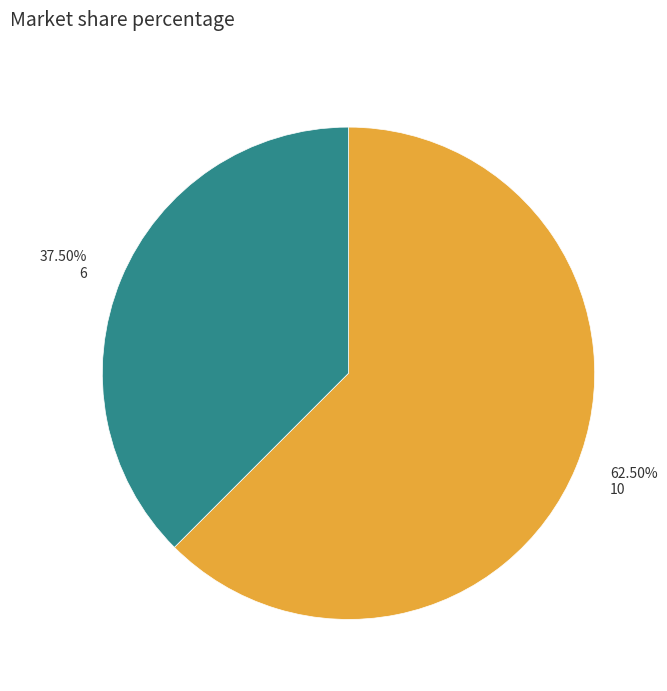

What is the largest slice in the pie chart?

62.50% 10